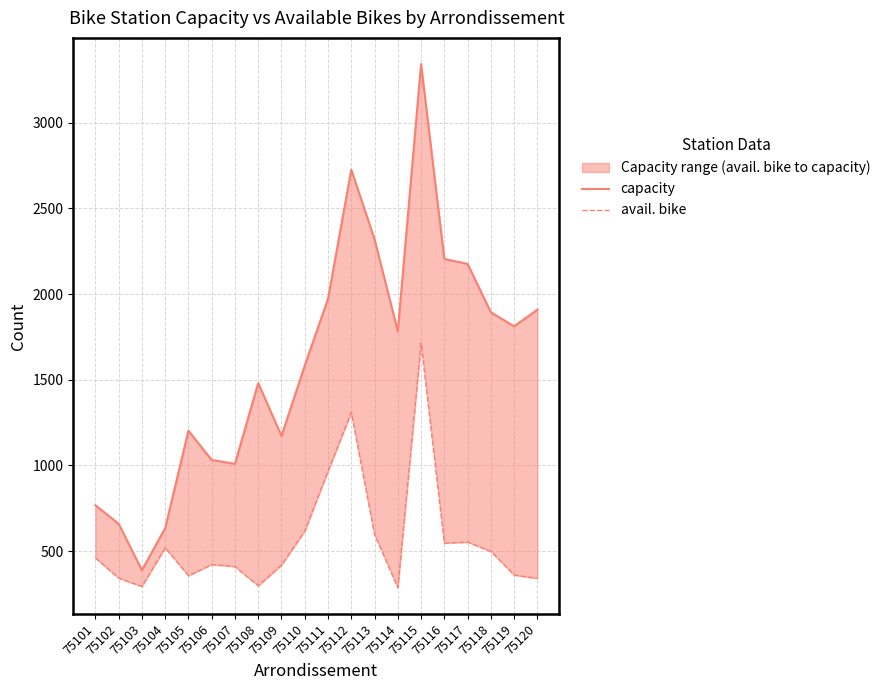

Reading left to right, list all the values displayed in this chart.

capacity: 768	660	389	634	1203	1032	1010	1481	1172	1583	1972	2726	2320	1783	3342	2205	2176	1894	1812	1909
avail. bike: 461	343	294	520	357	422	410	298	419	617	967	1309	598	287	1714	547	553	499	361	341